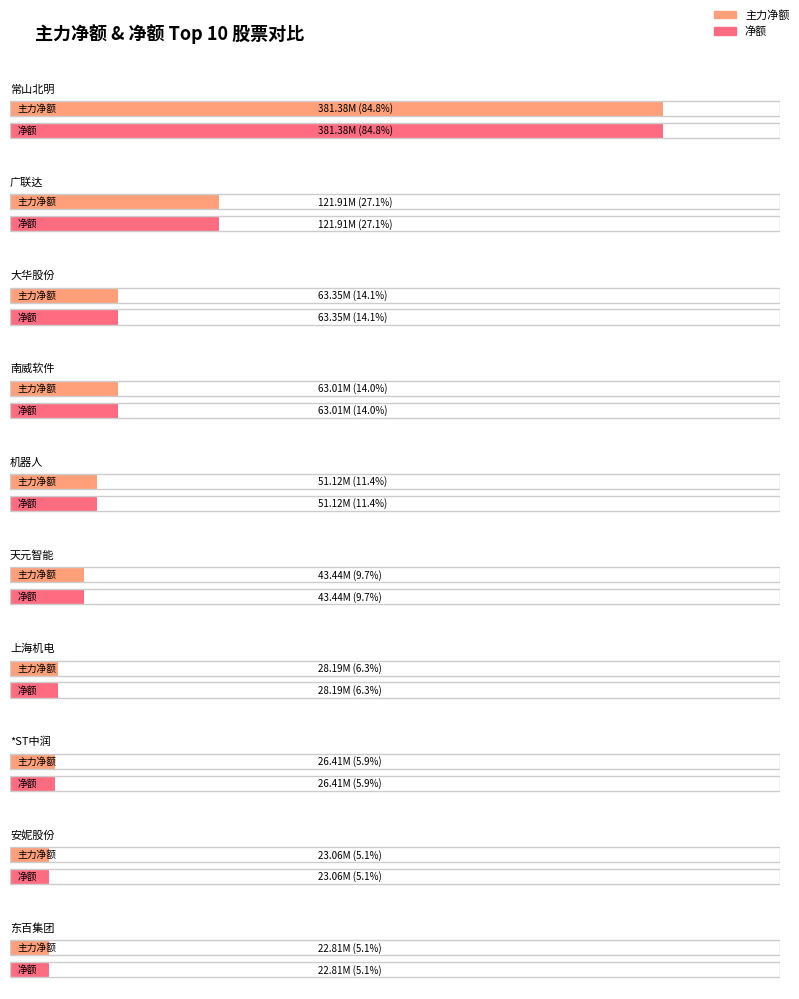

Which category has the lowest value across all series?

东百集团